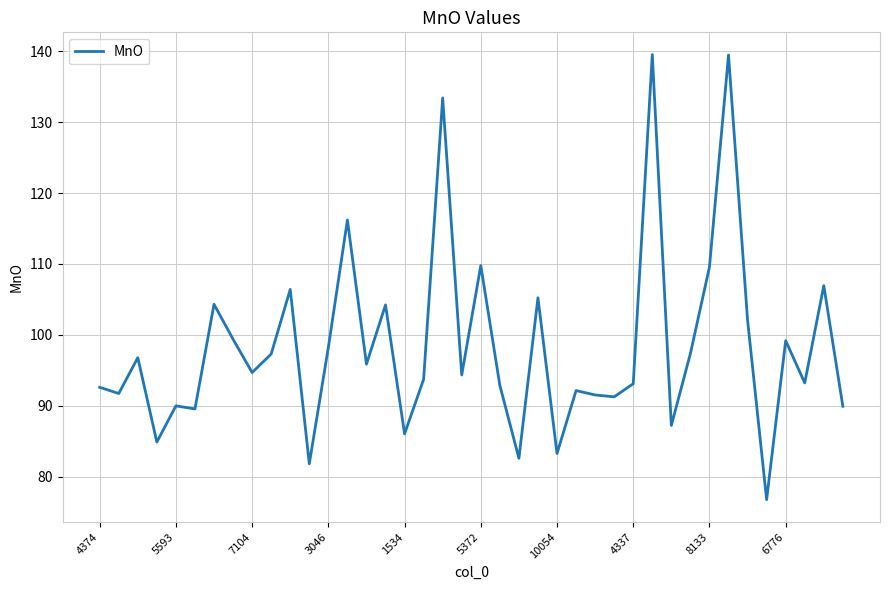

What is the smallest value displayed?

76.8